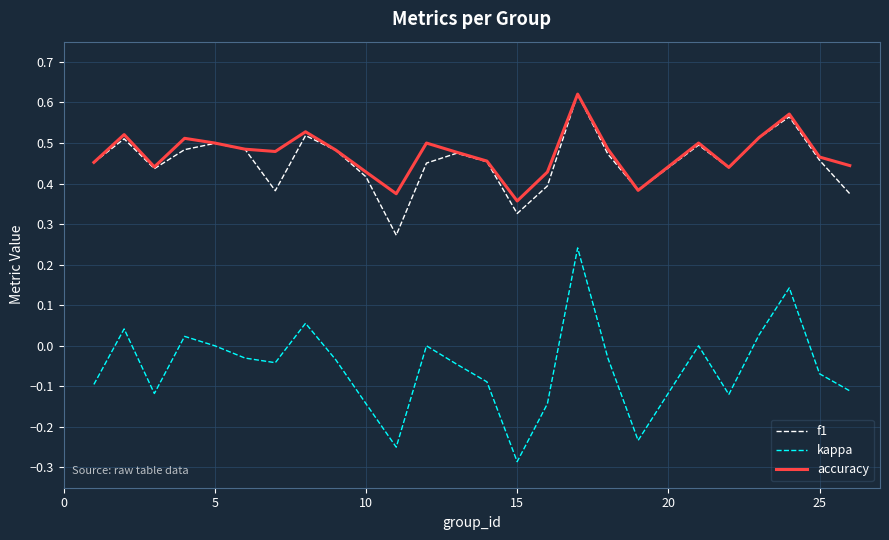

Which series has the widest spread of values?

kappa